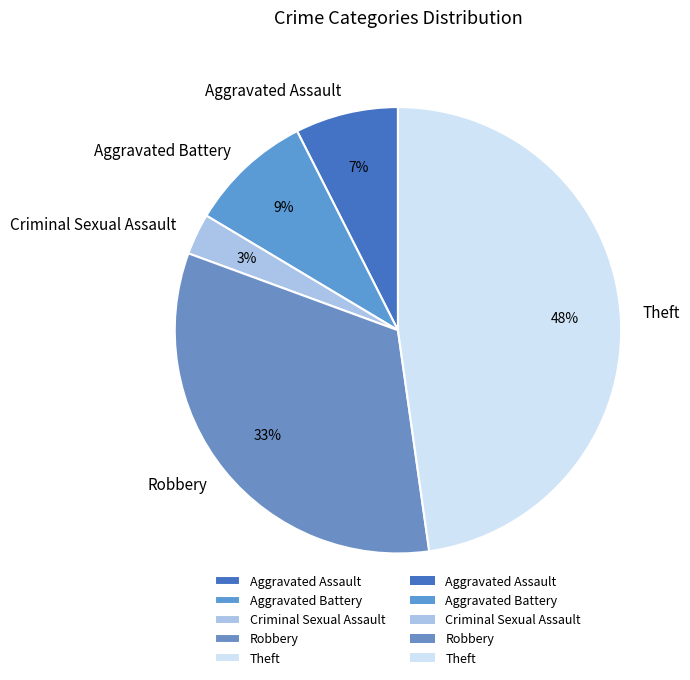

The Aggravated Battery slice represents 9% of the pie. True or false?

True